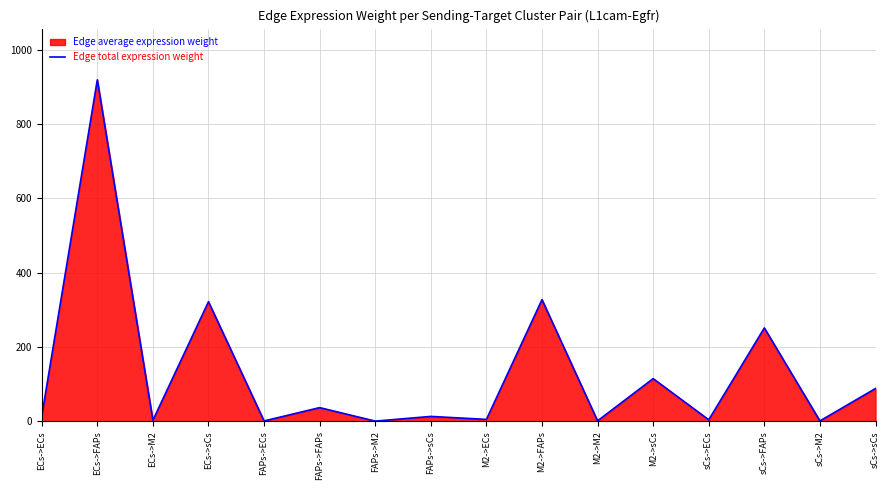

At which label is the value closest to 459?

M2->FAPs